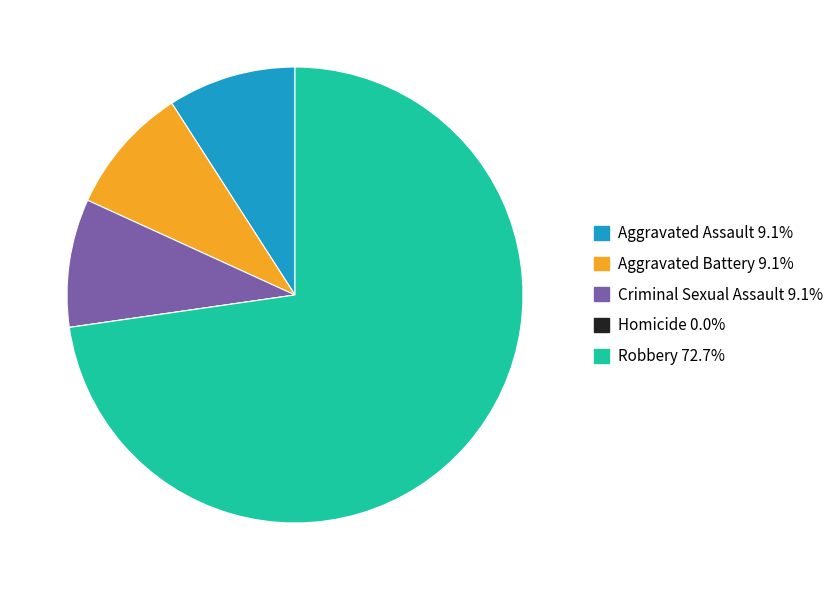

Does any single category account for the majority?

Yes